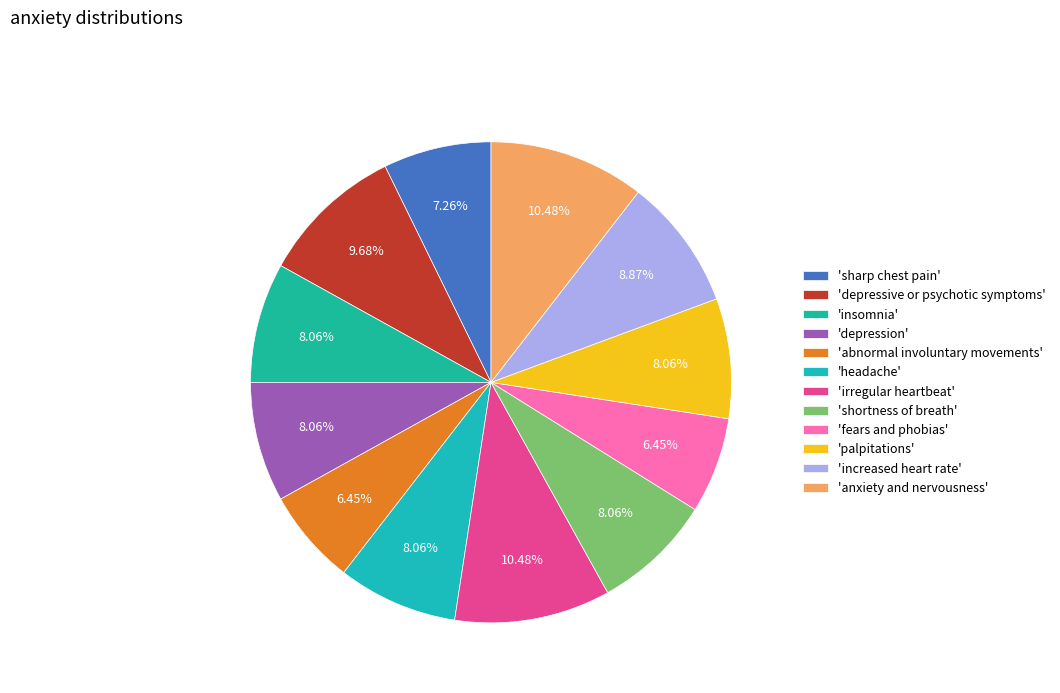

How many segments does this pie chart have?

12